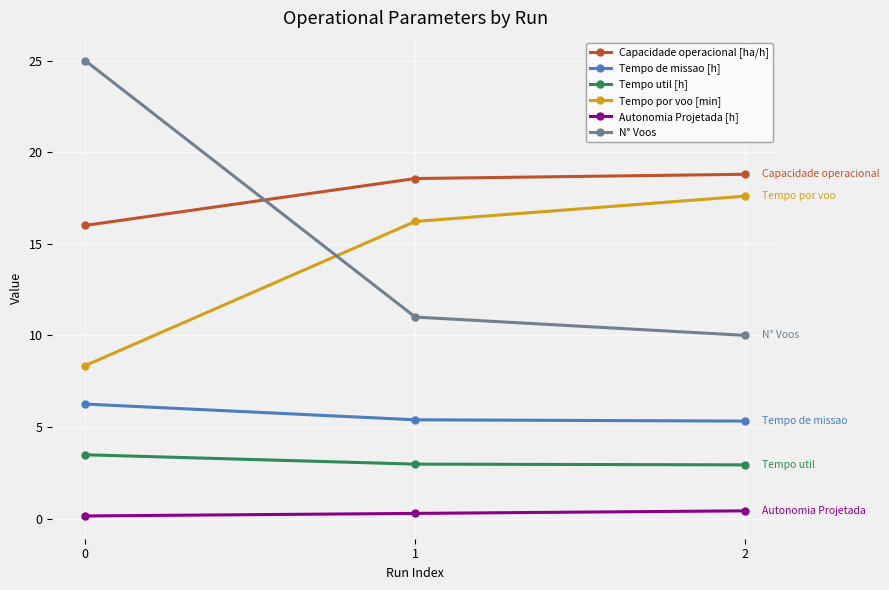

How many lines are shown in the chart?

6